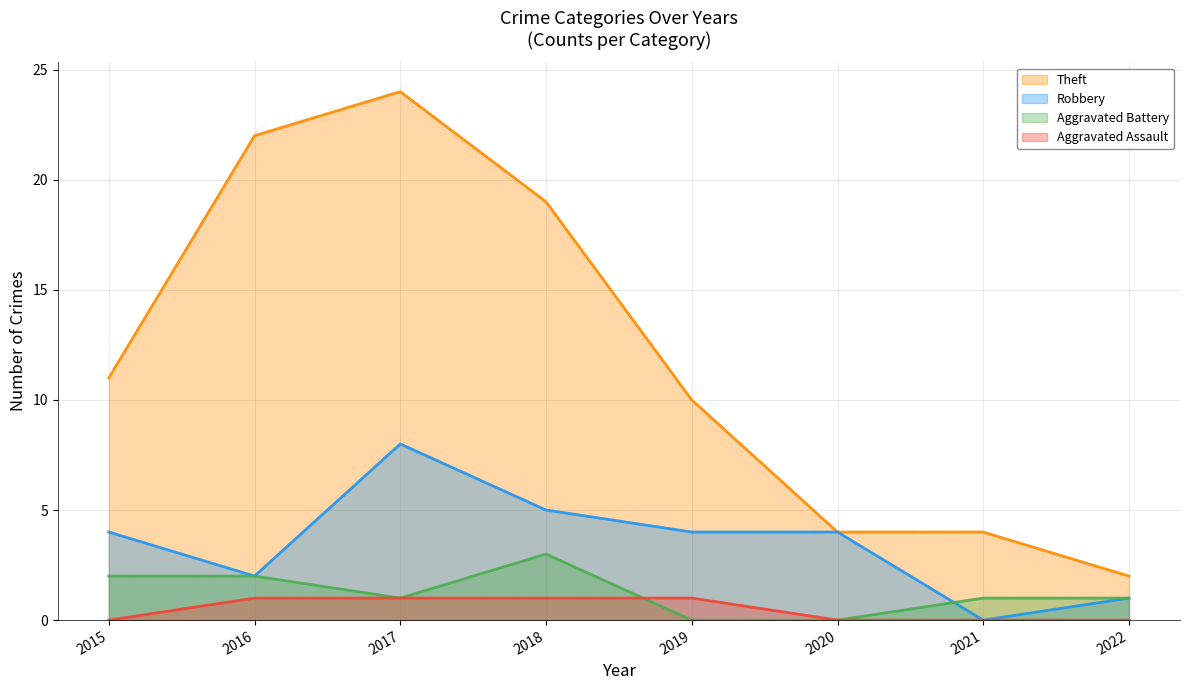

Reading left to right, what are all the values shown in this chart?

Theft: 2015=11	2016=22	2017=24	2018=19	2019=10	2020=4	2021=4	2022=2
Robbery: 2015=4	2016=2	2017=8	2018=5	2019=4	2020=4	2021=0	2022=1
Aggravated Battery: 2015=2	2016=2	2017=1	2018=3	2019=0	2020=0	2021=1	2022=1
Aggravated Assault: 2015=0	2016=1	2017=1	2018=1	2019=1	2020=0	2021=0	2022=0